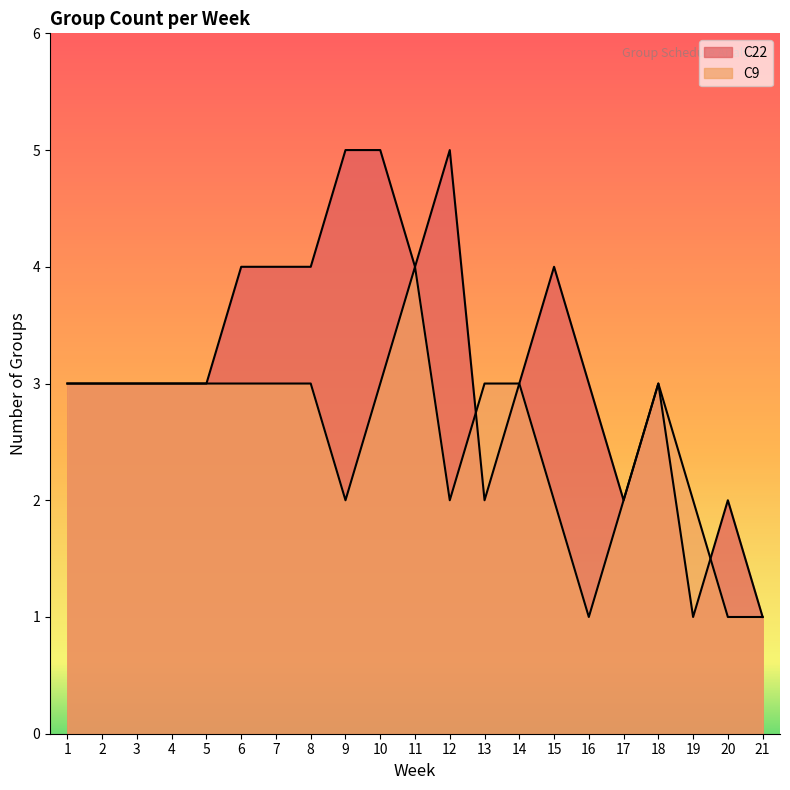

What is the difference between the second highest and minimum values in the C9 group count series?

2